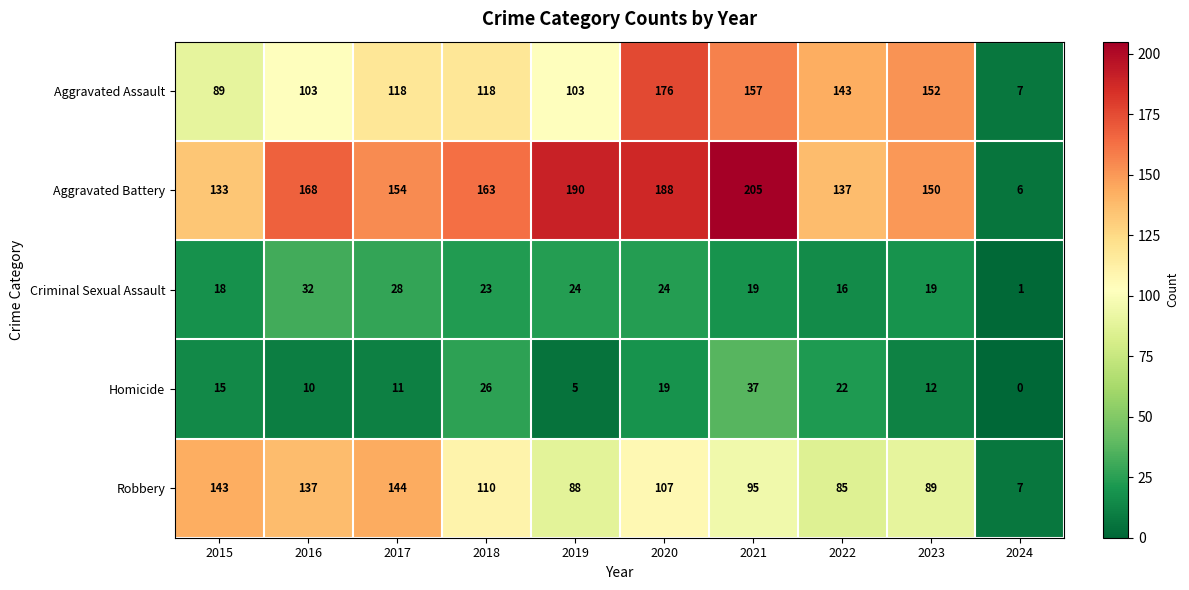

The value of Robbery at 2018 is 42. True or false?

False